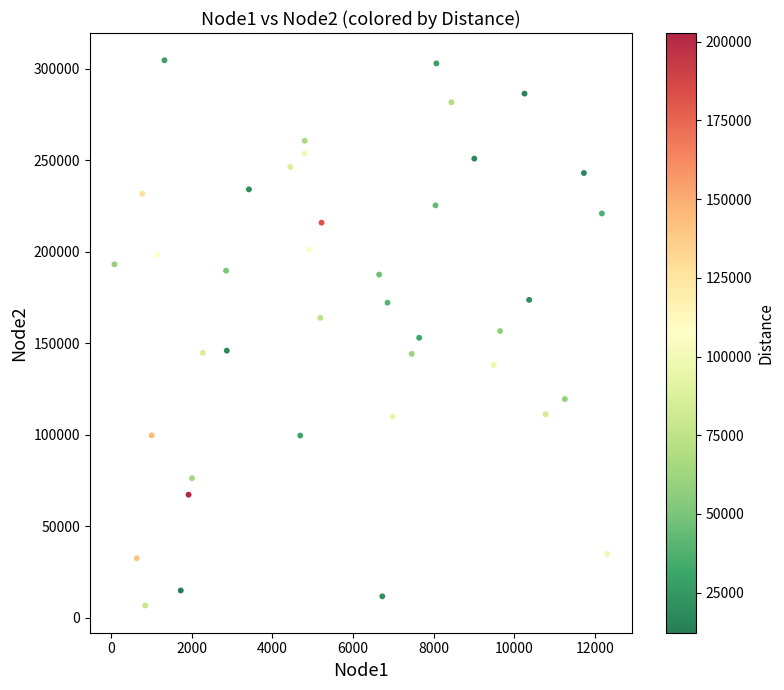

What is the range of Y values (max minus min)?

297994